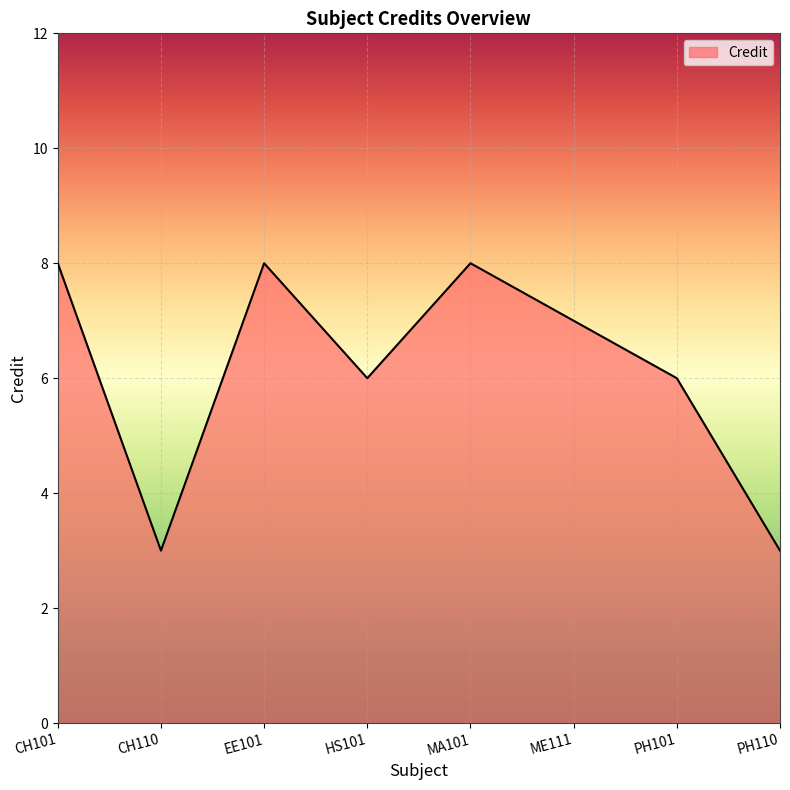

What is the sum of the values at EE101 and PH110?

11